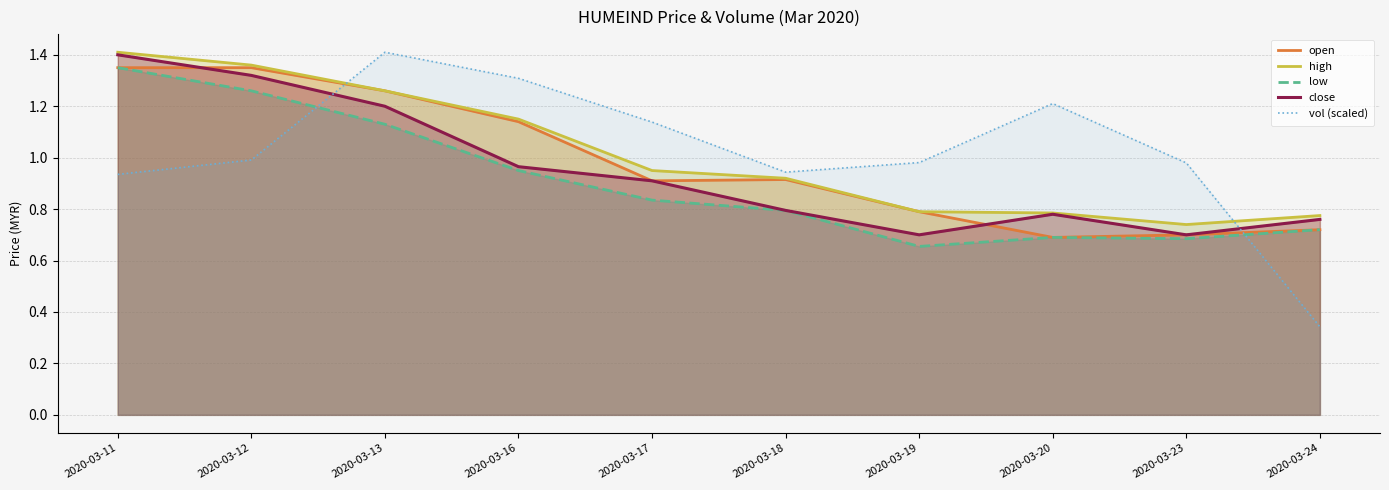

Between which two adjacent categories do vol (scaled) and close first intersect?

2020-03-12 and 2020-03-13